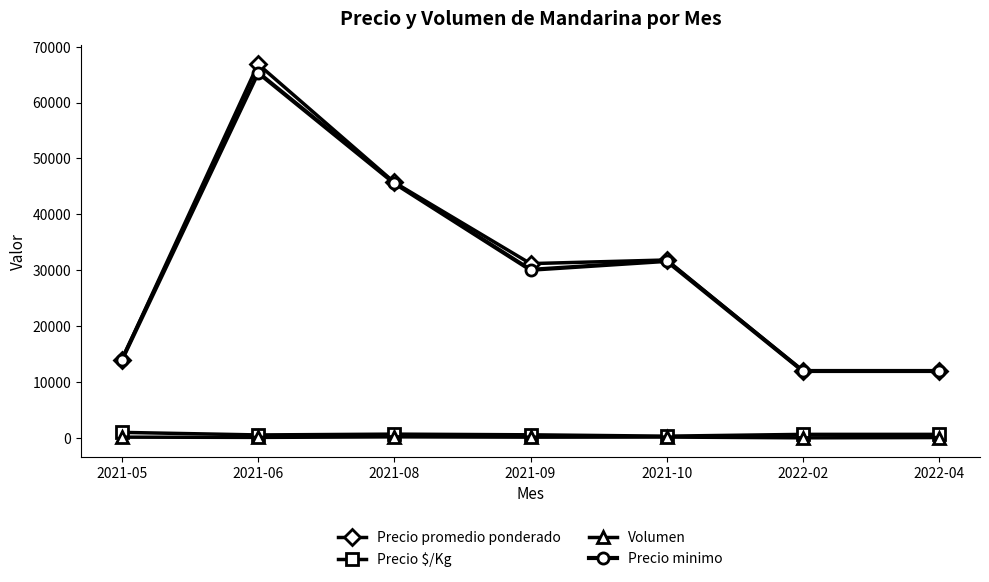

Between 2021-08 and 2021-09, which series saw the biggest shift?

Precio minimo